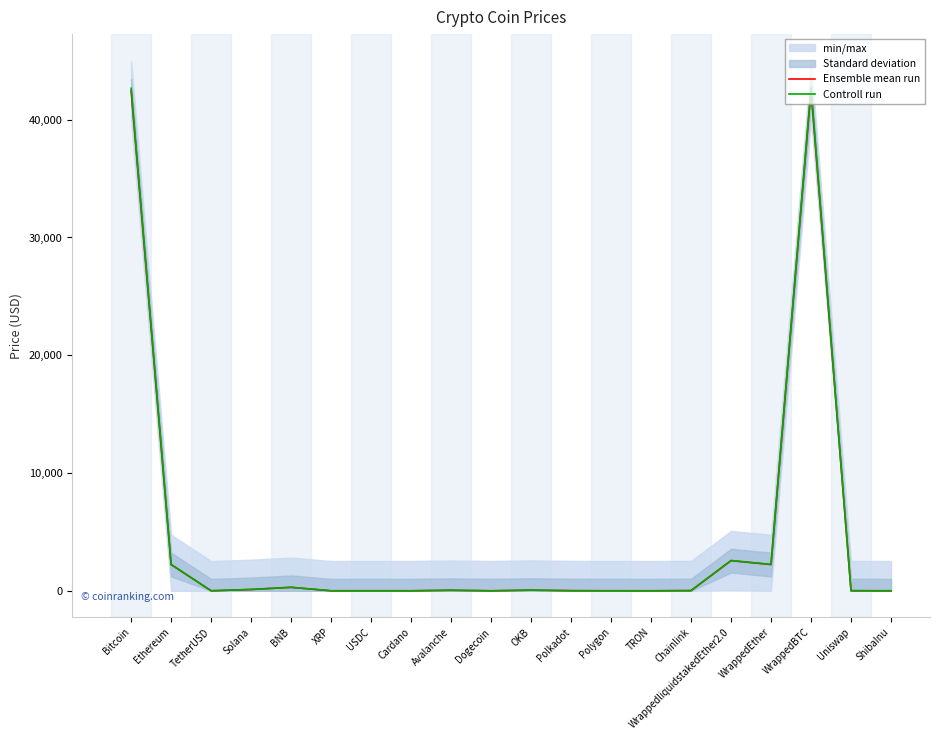

What position from the right is Avalanche?

12